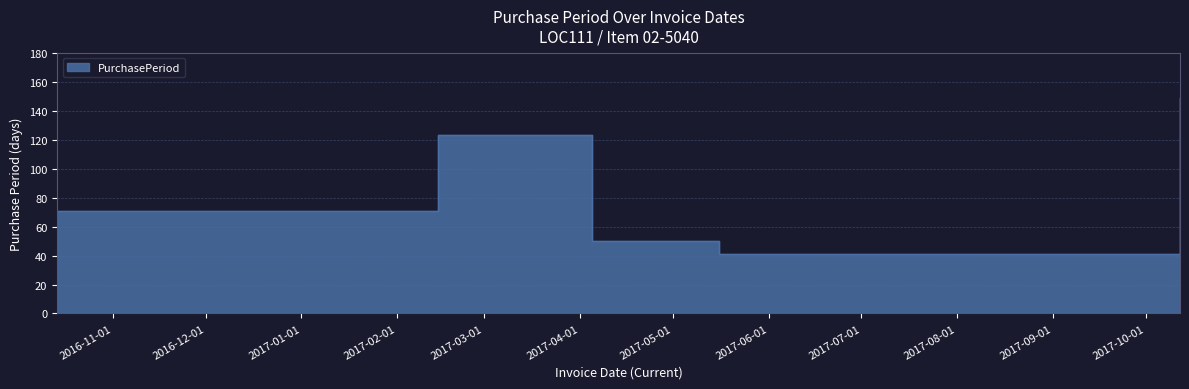

Between 2016-10-14 and 2017-10-12, which is larger?

2017-10-12